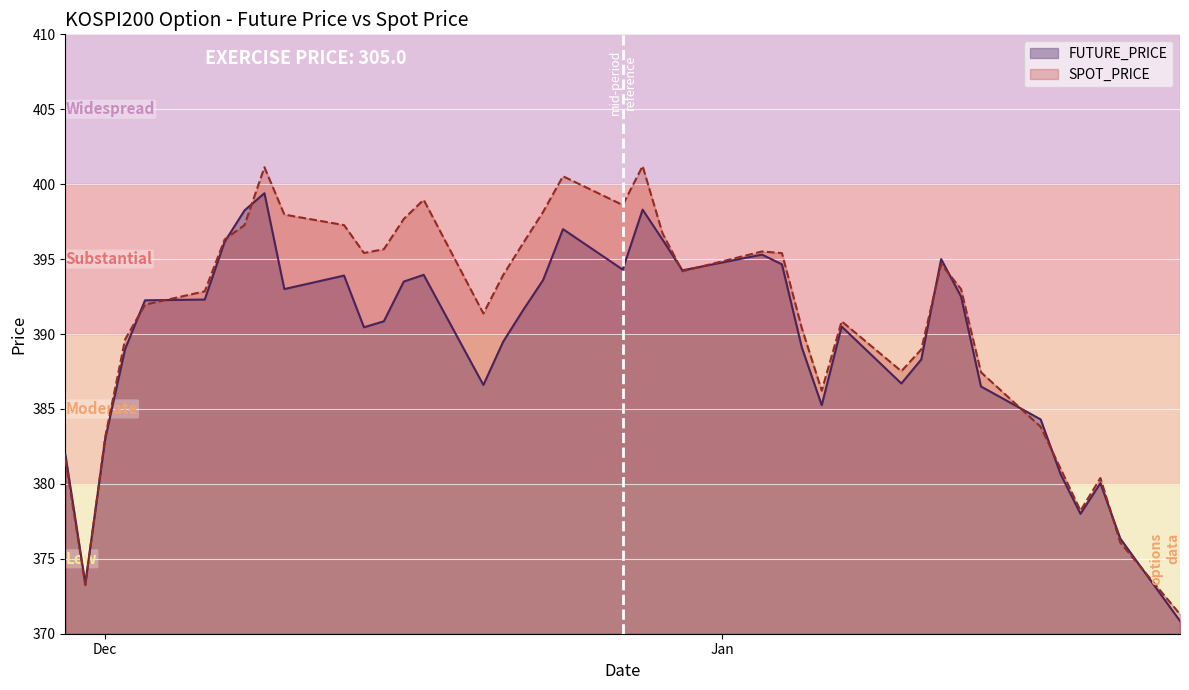

Is it true that FUTURE_PRICE equals 370.9 at 2022-01-24?

True